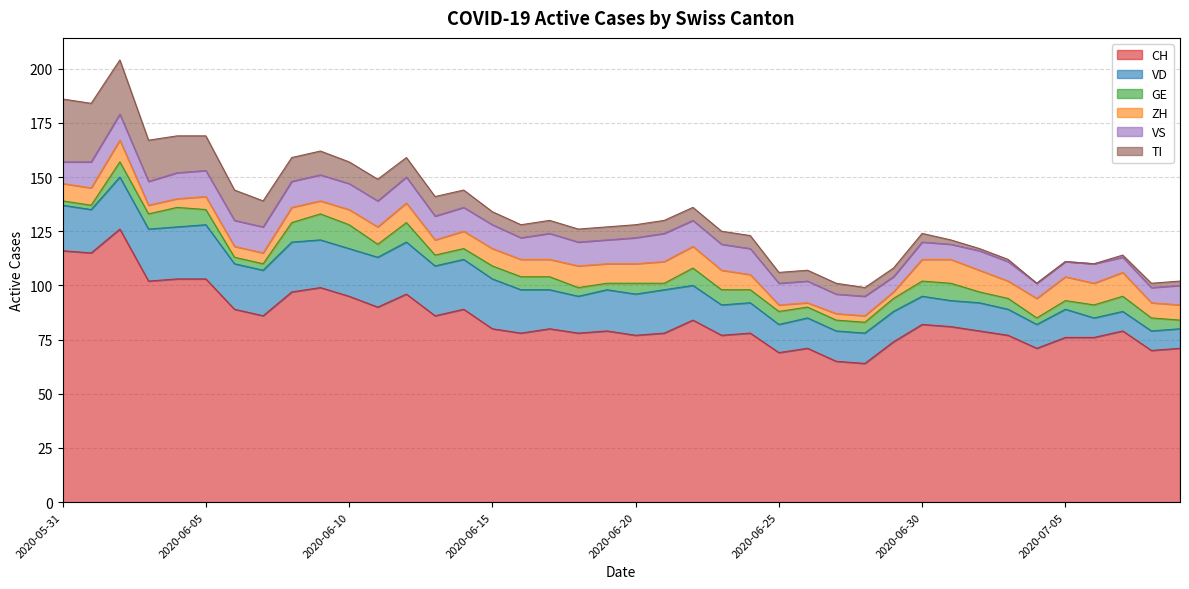

Rank the categories by VS value from lowest to highest.

2020-06-29, 2020-07-01, 2020-07-04, 2020-07-05, 2020-07-07, 2020-07-08, 2020-06-30, 2020-06-27, 2020-06-28, 2020-07-02, 2020-07-03, 2020-07-06, 2020-07-09, 2020-05-31, 2020-06-16, 2020-06-25, 2020-06-26, 2020-06-03, 2020-06-13, 2020-06-14, 2020-06-15, 2020-06-18, 2020-06-19, 2020-06-01, 2020-06-02, 2020-06-04, 2020-06-05, 2020-06-06, 2020-06-07, 2020-06-08, 2020-06-09, 2020-06-10, 2020-06-11, 2020-06-12, 2020-06-17, 2020-06-20, 2020-06-22, 2020-06-23, 2020-06-24, 2020-06-21